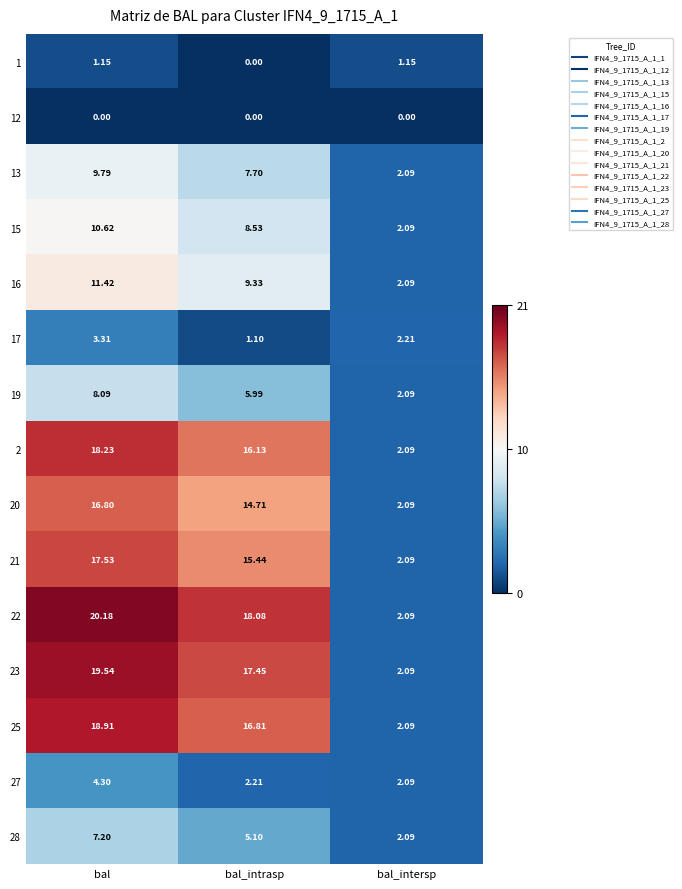

Rank the categories by 15 value from highest to lowest.

bal, bal_intrasp, bal_intersp